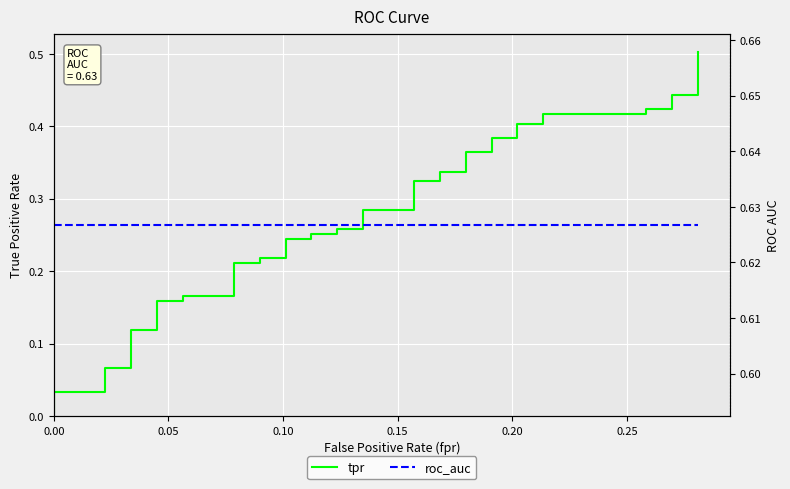

True or false: tpr and roc_auc cross at least once.

False